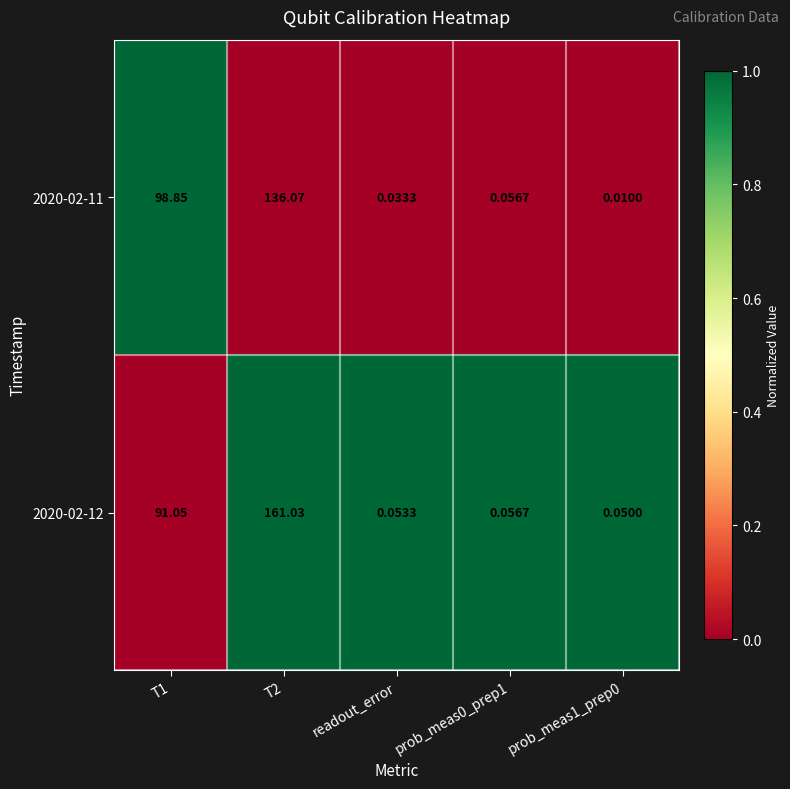

Is the value of 2020-02-12 at prob_meas0_prep1 greater than the value of 2020-02-11 at readout_error?

Yes